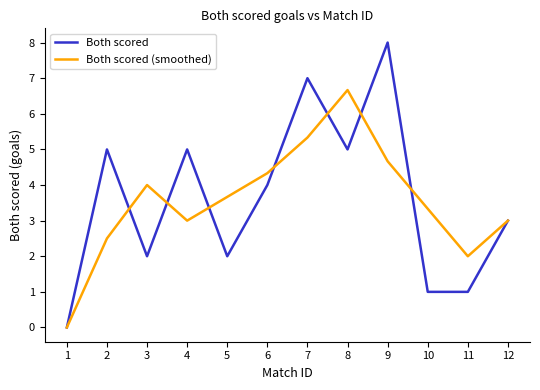

What is the spread (max minus min) of values at 9?

3.3